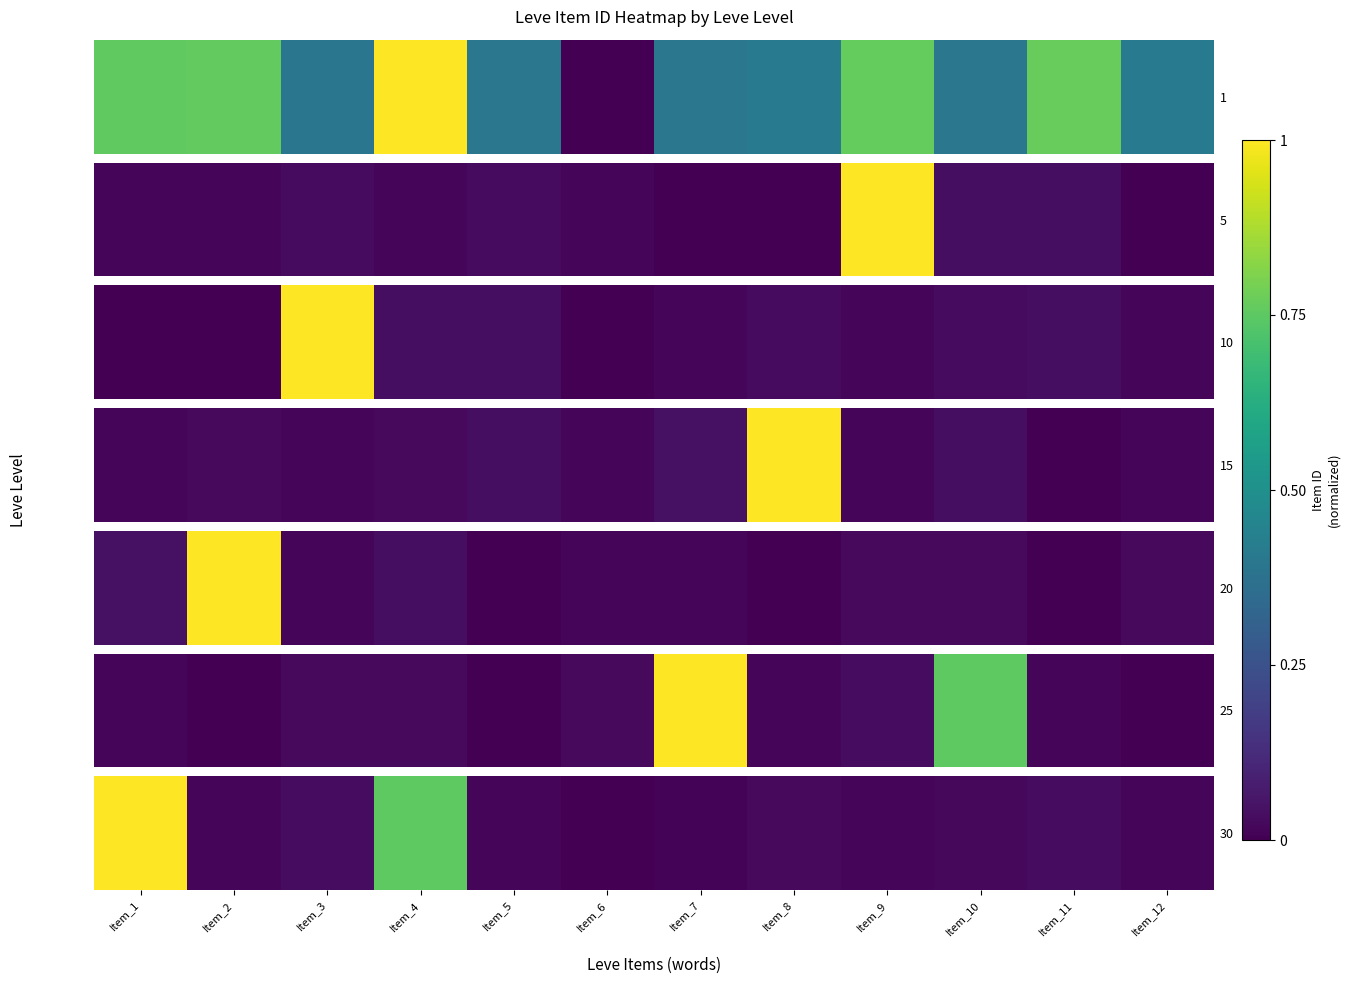

What is the greatest value displayed?

1.0